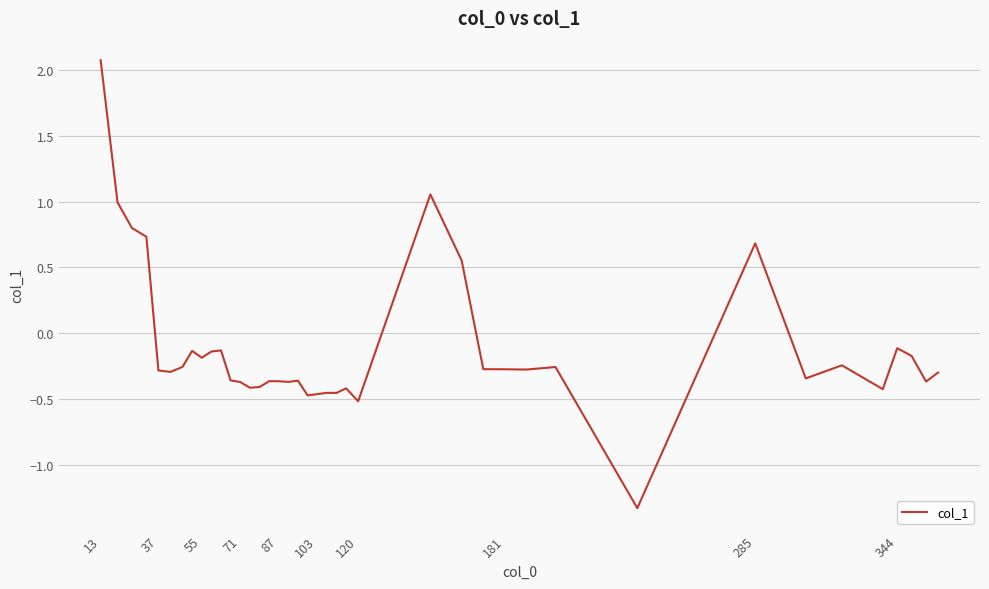

What is the minimum value shown in the chart?

-1.3